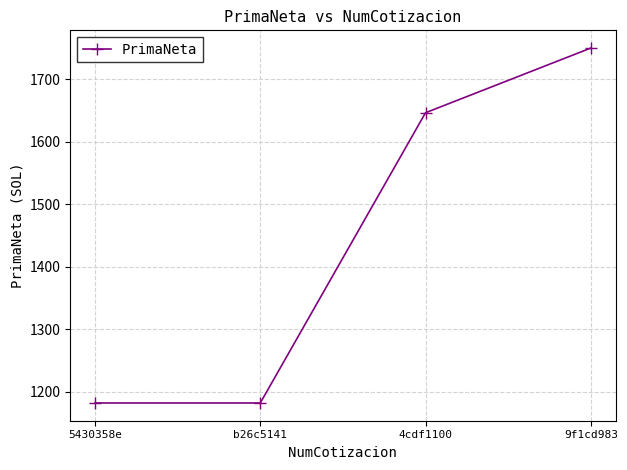

True or false: the data shows 683.4 at 4cdf1100.

False